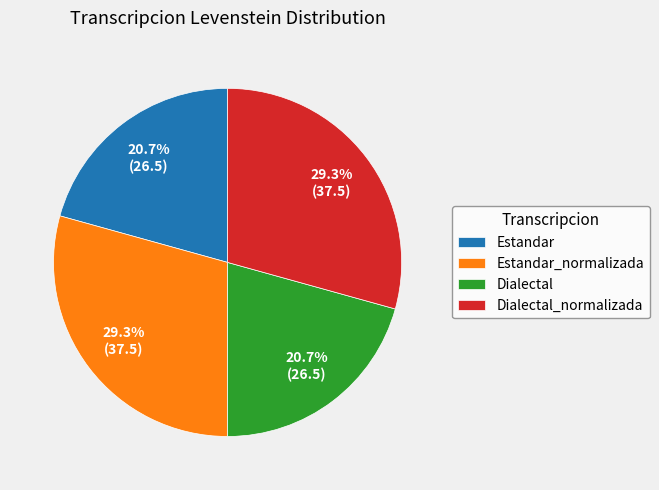

True or false: Estandar_normalizada accounts for 23% of the total.

False